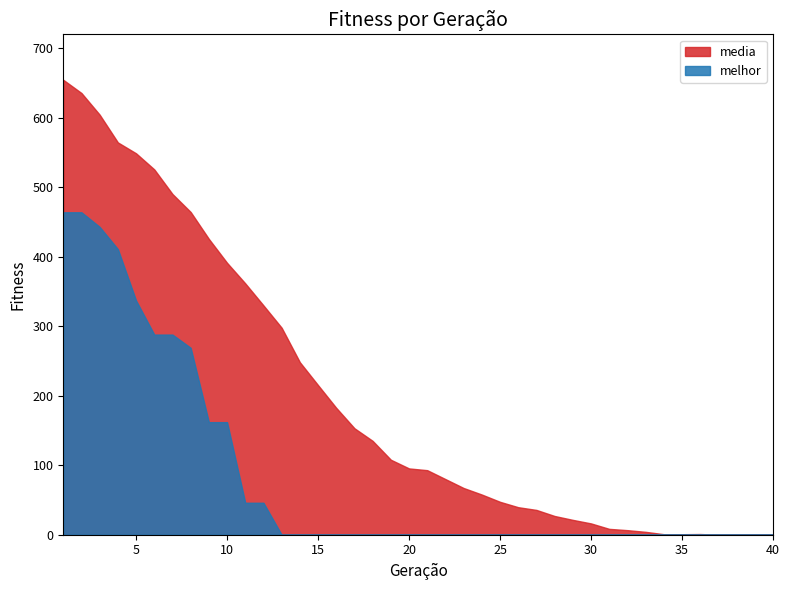

At which label does media reach its minimum?

37